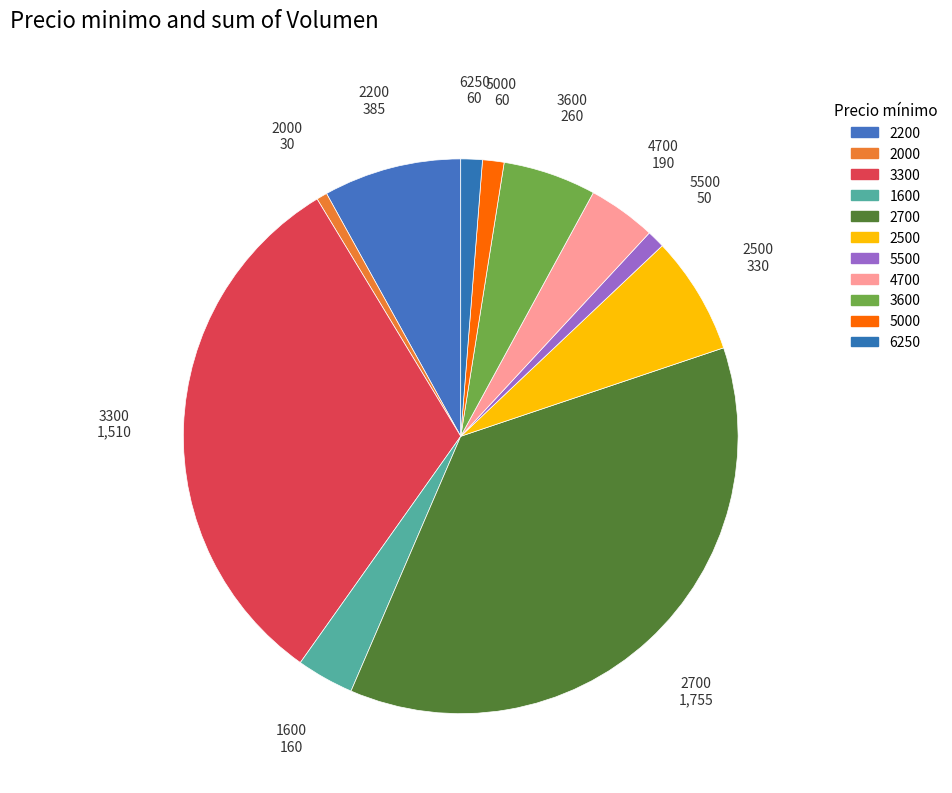

How many slices are in this pie chart?

11